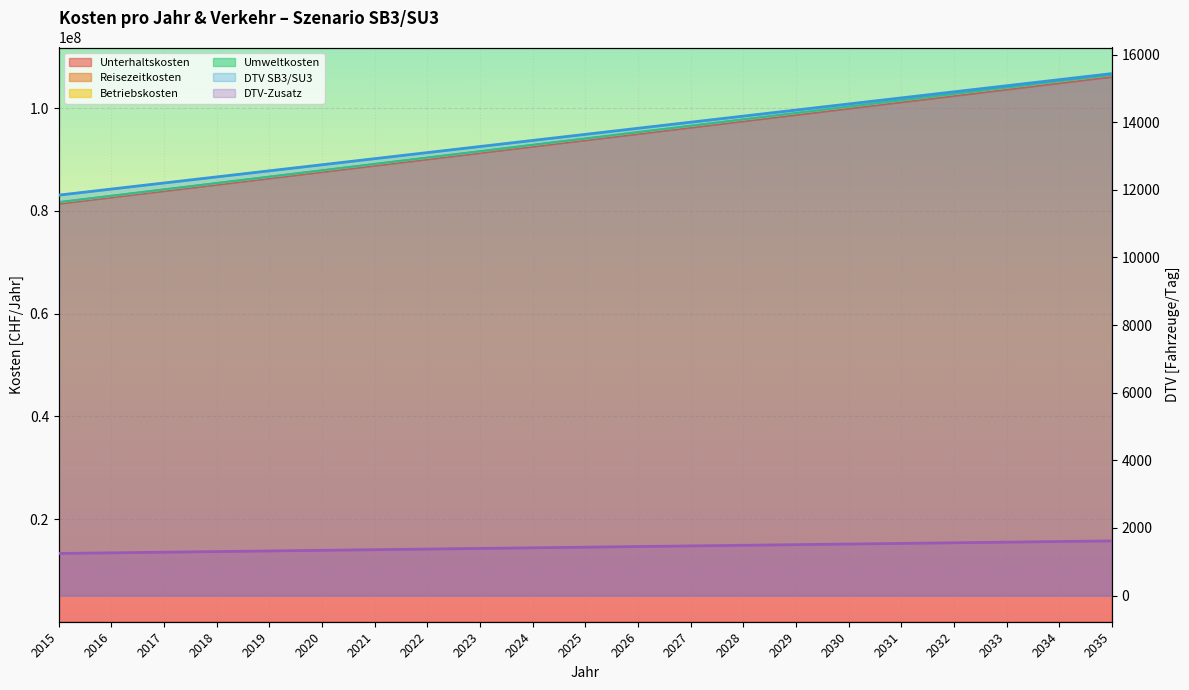

Between 2021 and 2029, which series saw the biggest shift?

DTV SB3/SU3